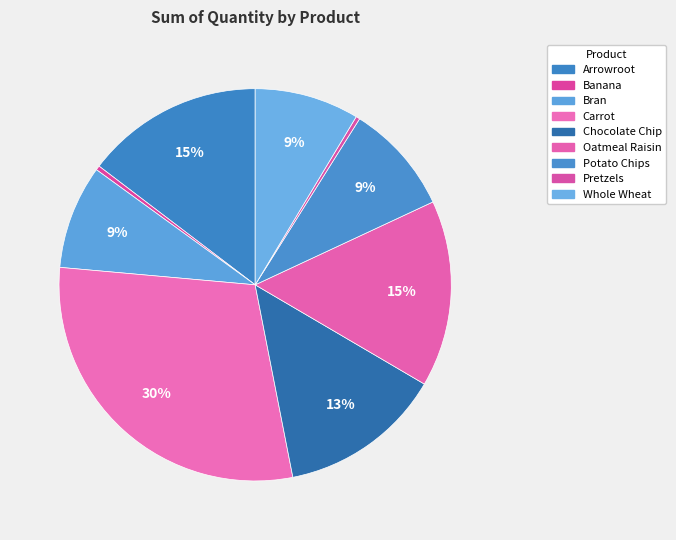

Which category has the biggest portion of the pie?

Carrot